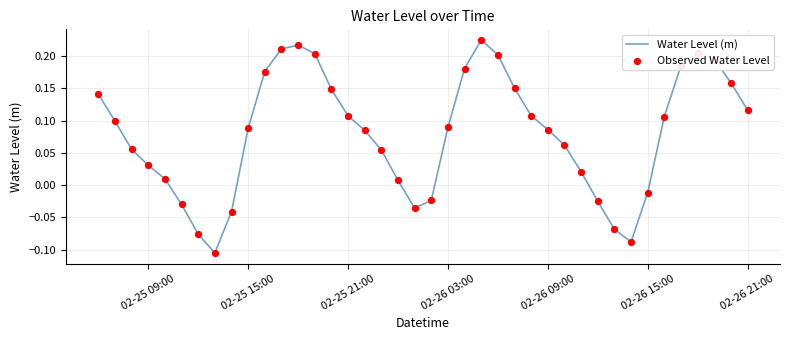

What is the difference between the maximum and minimum values?

0.3